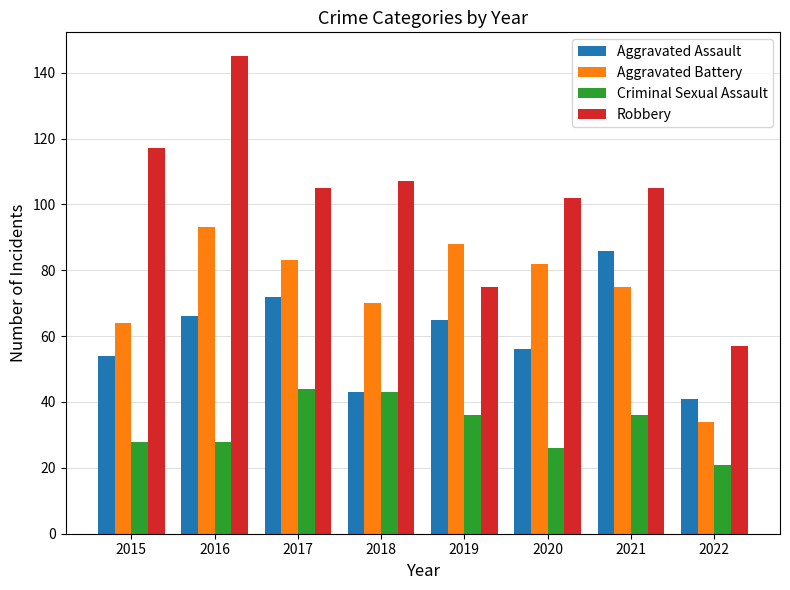

What is the value of the Robbery bar at the 6th from the left?

102